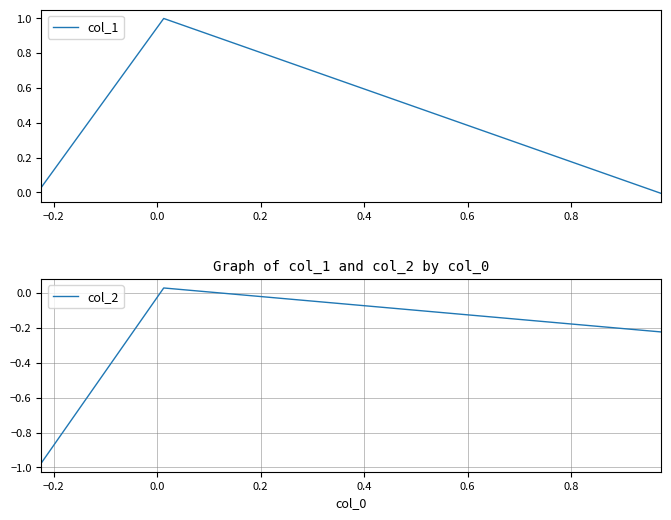

What is the highest value of the col_1 series?

1.0